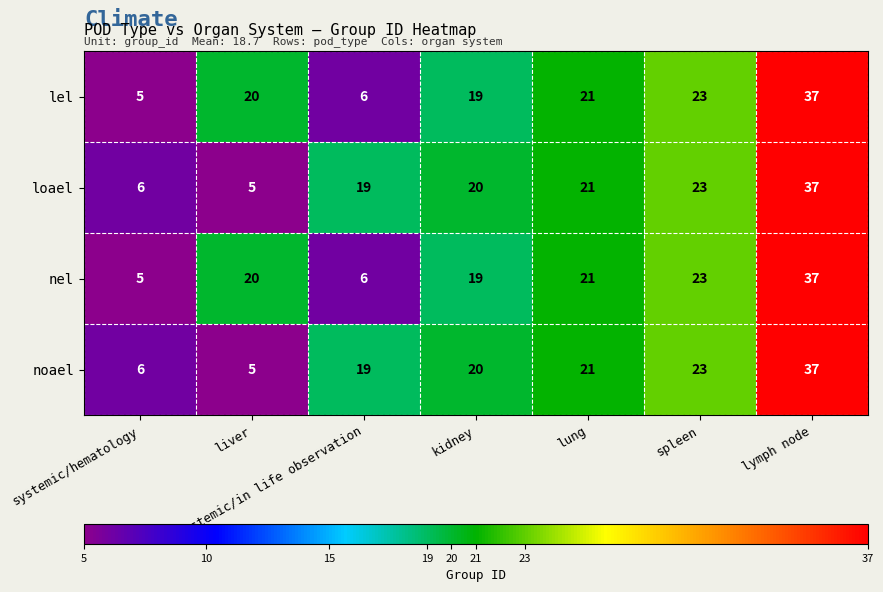

What is the spread (max minus min) of values at systemic/in life observation?

13